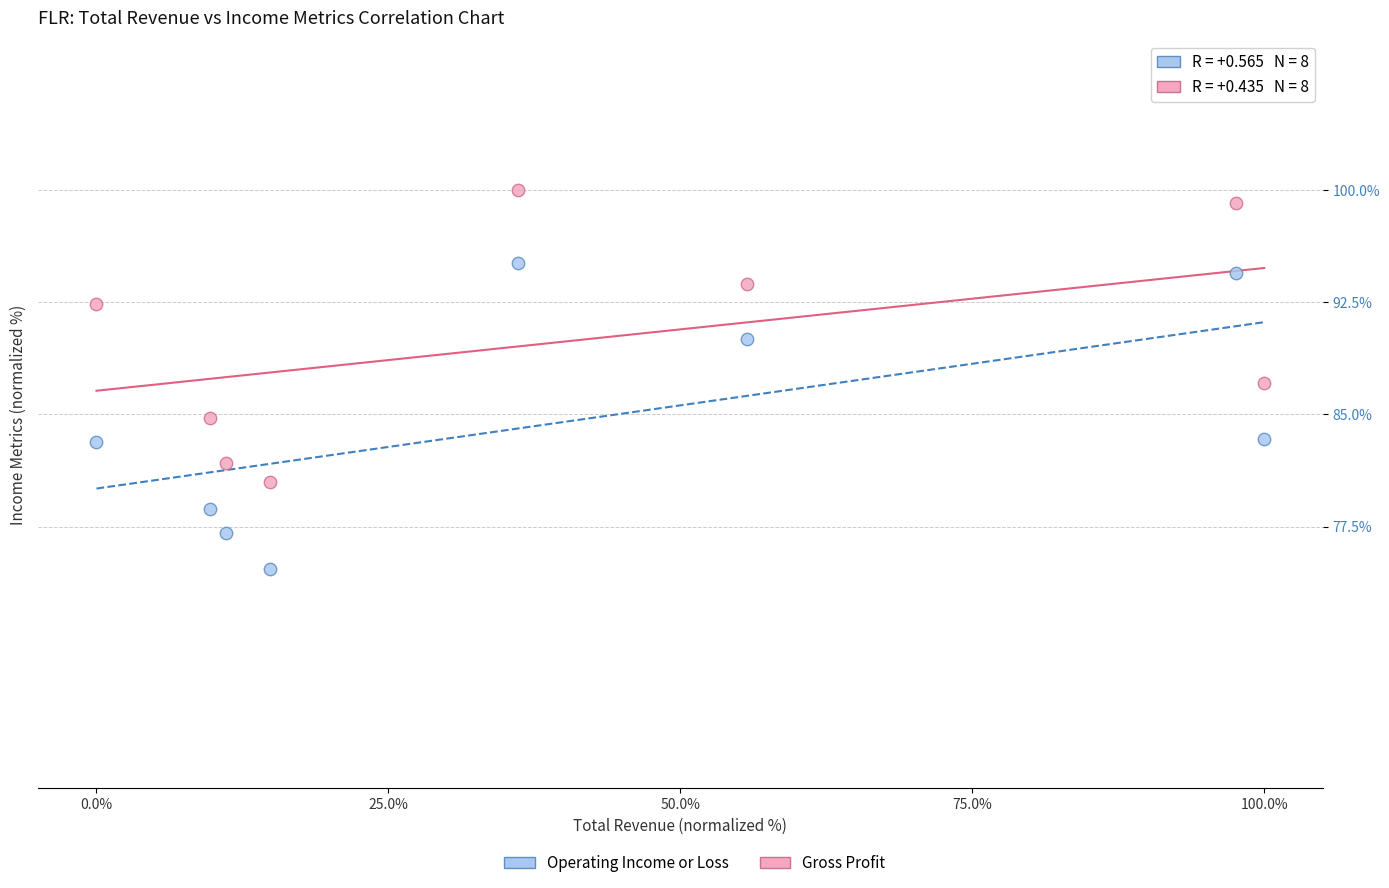

Which series reaches the maximum Y coordinate?

Gross Profit